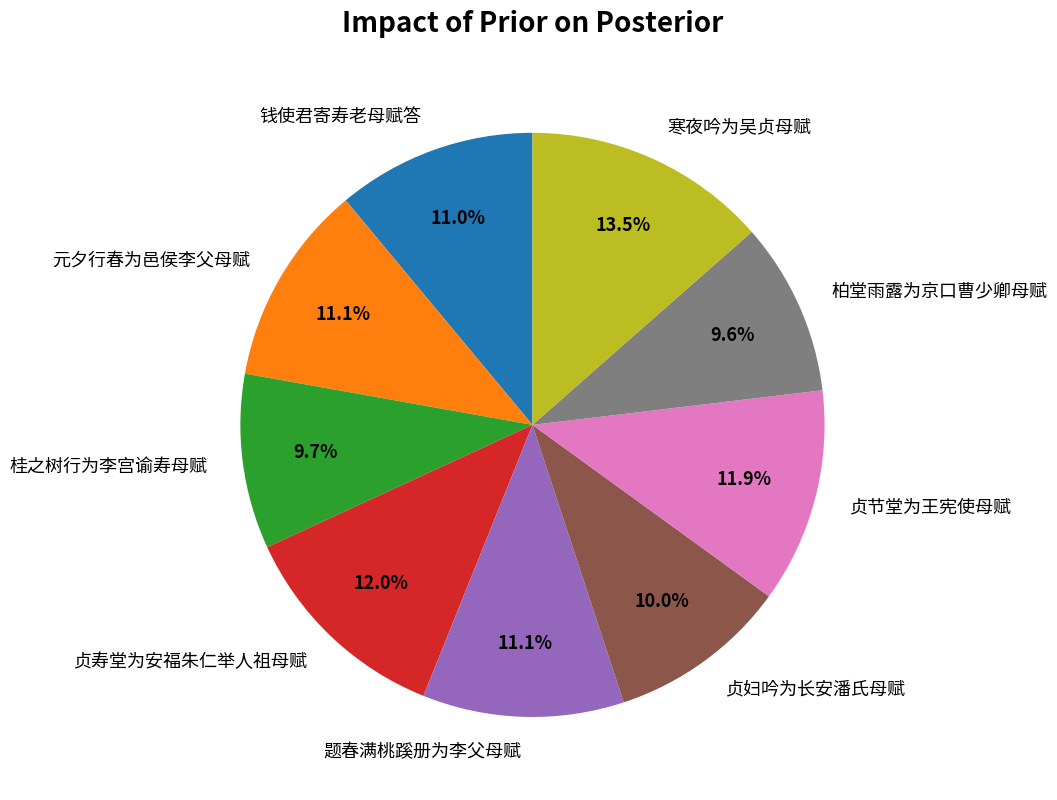

Which category has the biggest portion of the pie?

寒夜吟为吴贞母赋